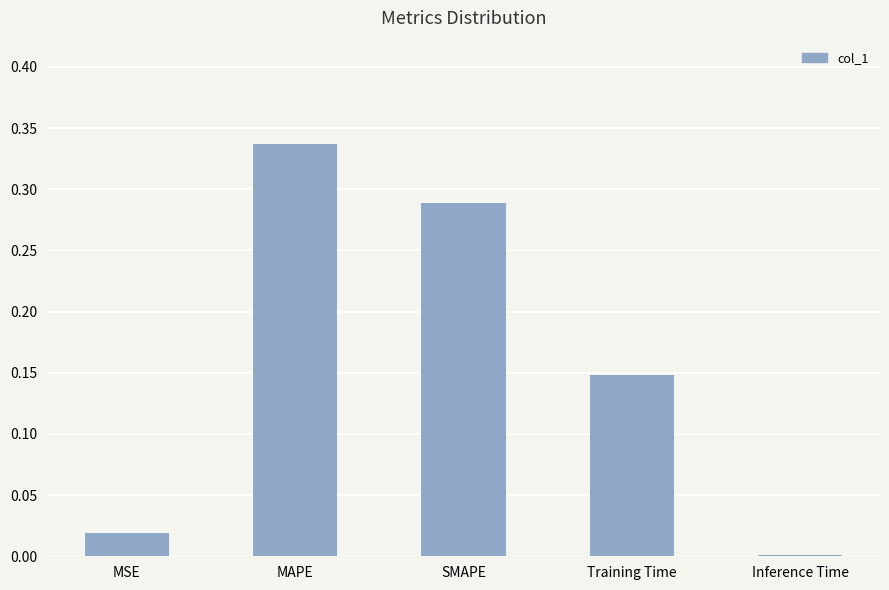

What is the change in value from MSE to Training Time?

+0.1